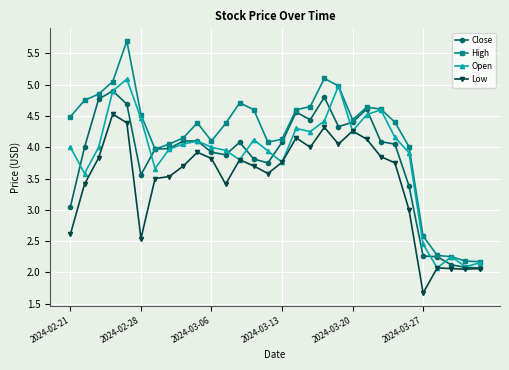

True or false: High has more than 2 points higher than both neighbors.

True